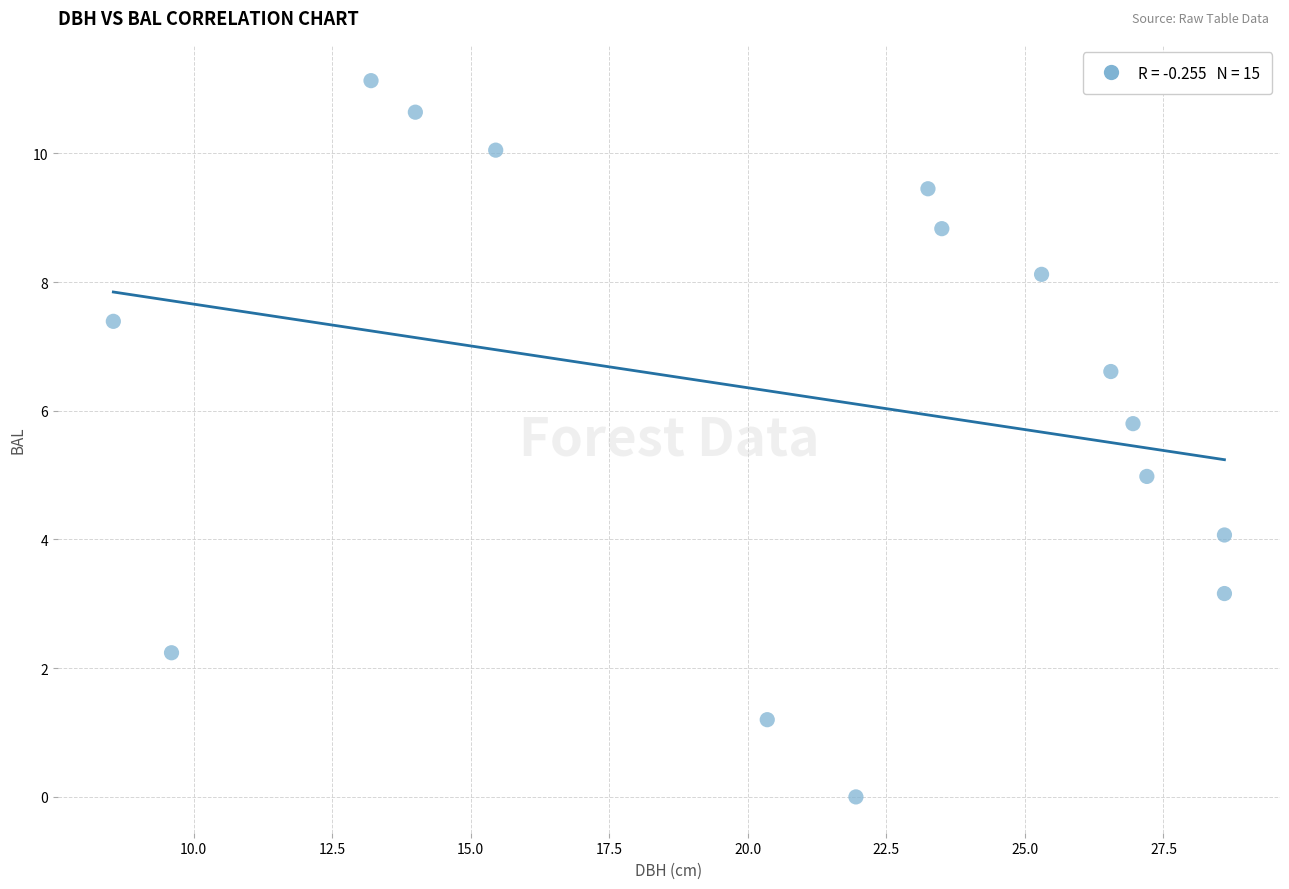

What is the range of Y values (max minus min)?

11.1